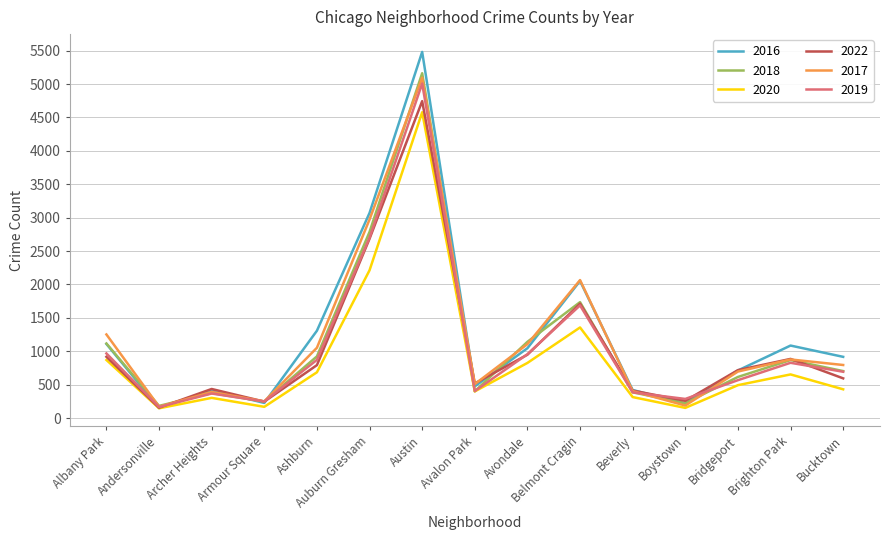

What is the difference between the second highest and minimum values in the 2019 series?

2535